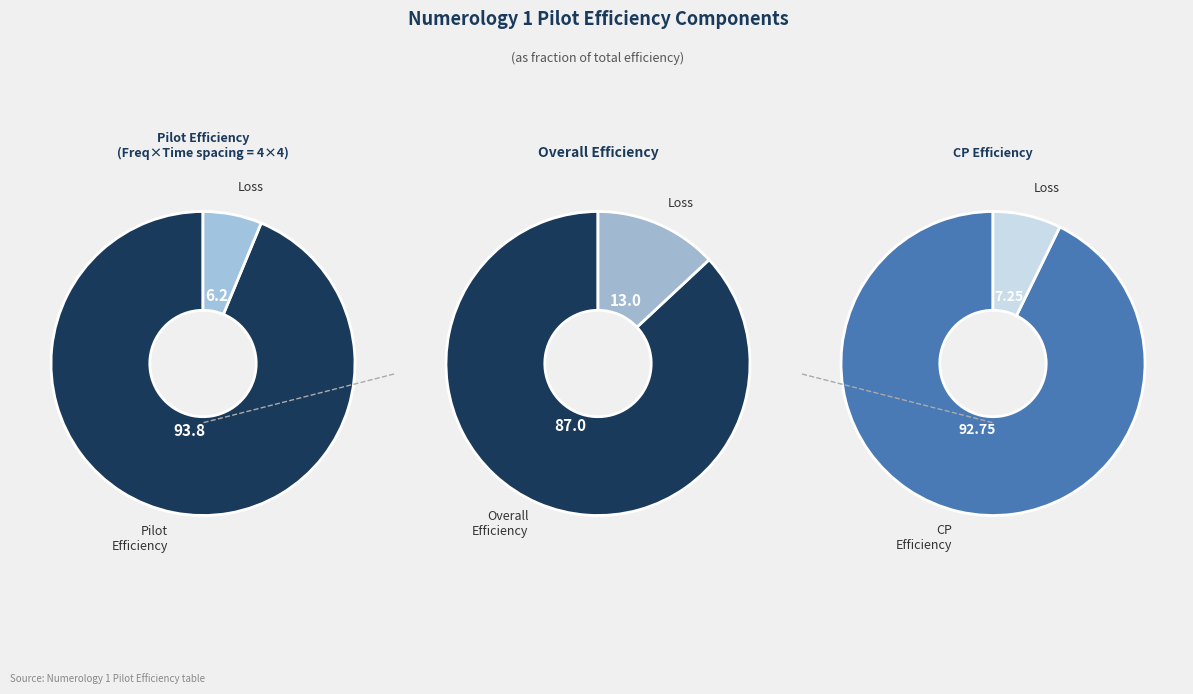

To the nearest percent, what is the combined percentage of Overall Efficiency and Pilot Efficiency?

66%